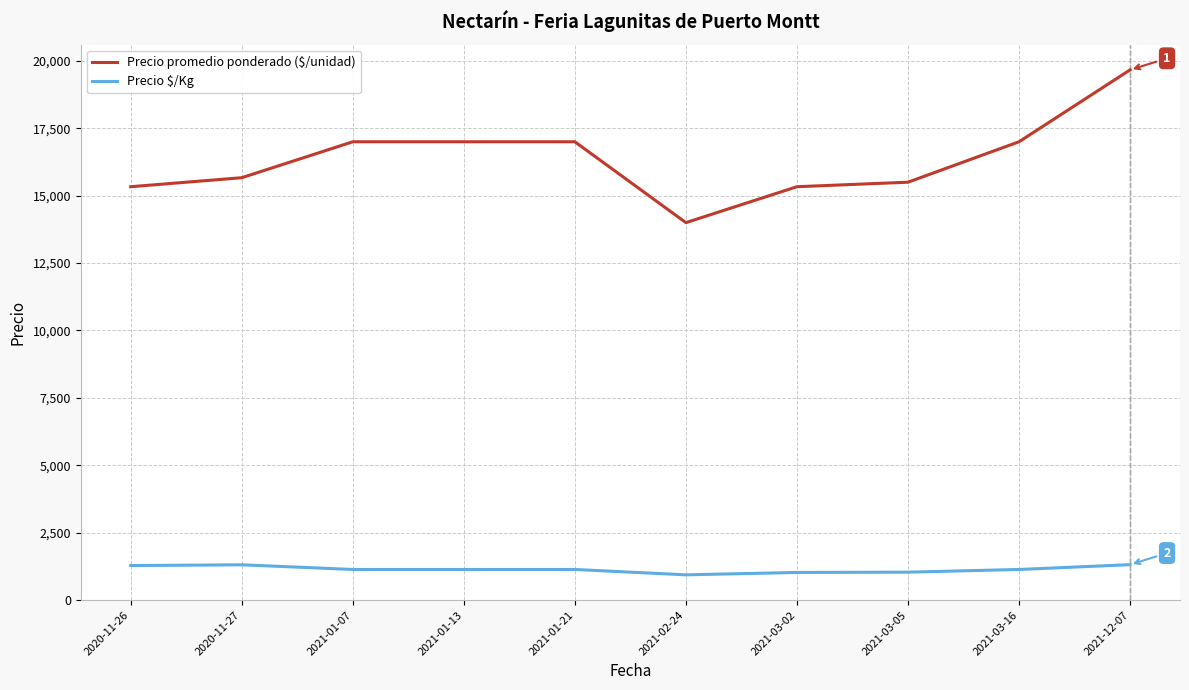

At which label does Precio promedio ponderado ($/unidad) reach its peak?

2021-12-07